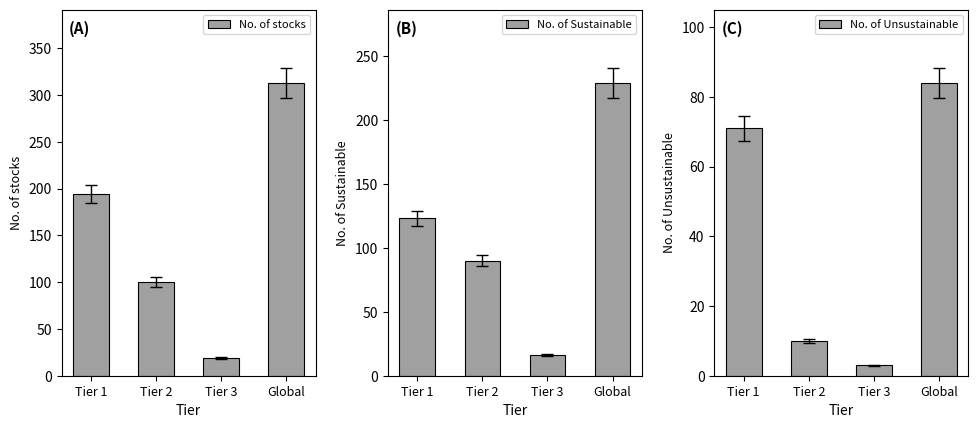

Reading right to left, transcribe all the data shown in this chart.

No. of stocks: 313	19	100	194
No. of Sustainable: 229	16	90	123
No. of Unsustainable: 84	3	10	71